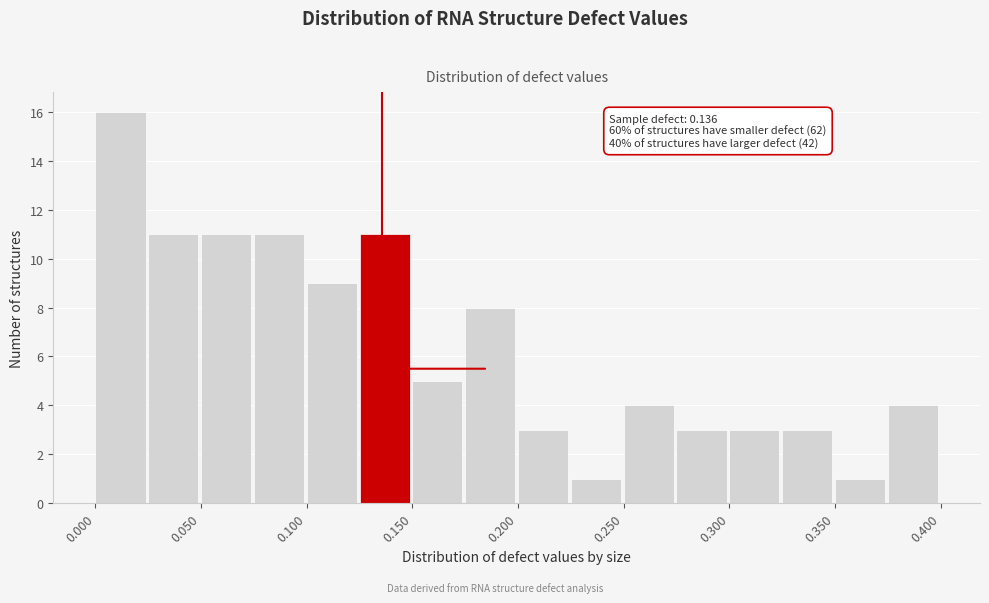

Over which range of the x-axis is the bar tallest?

0.000 to 0.025